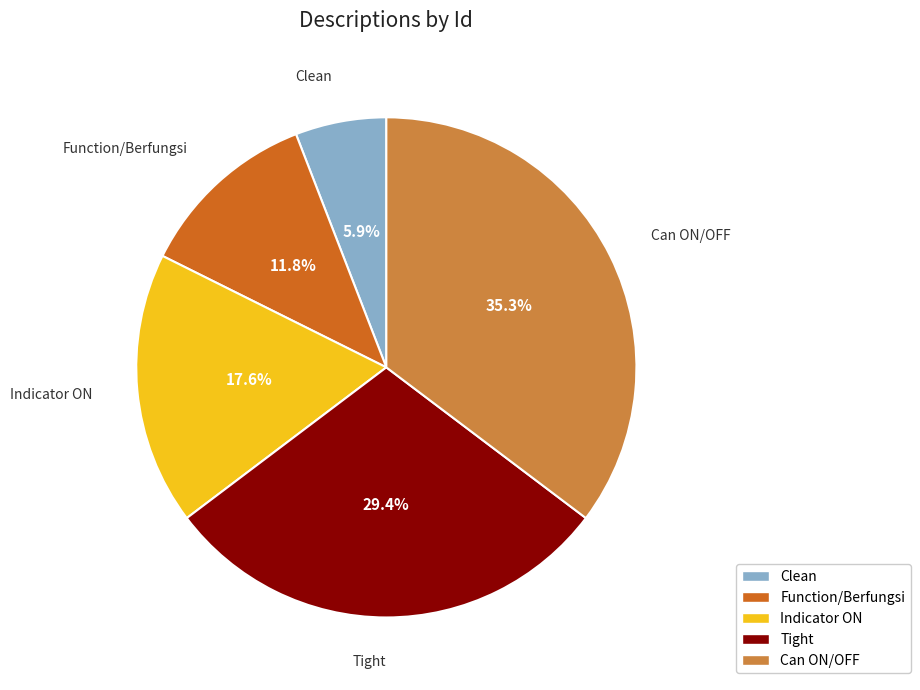

How many segments does this pie chart have?

5